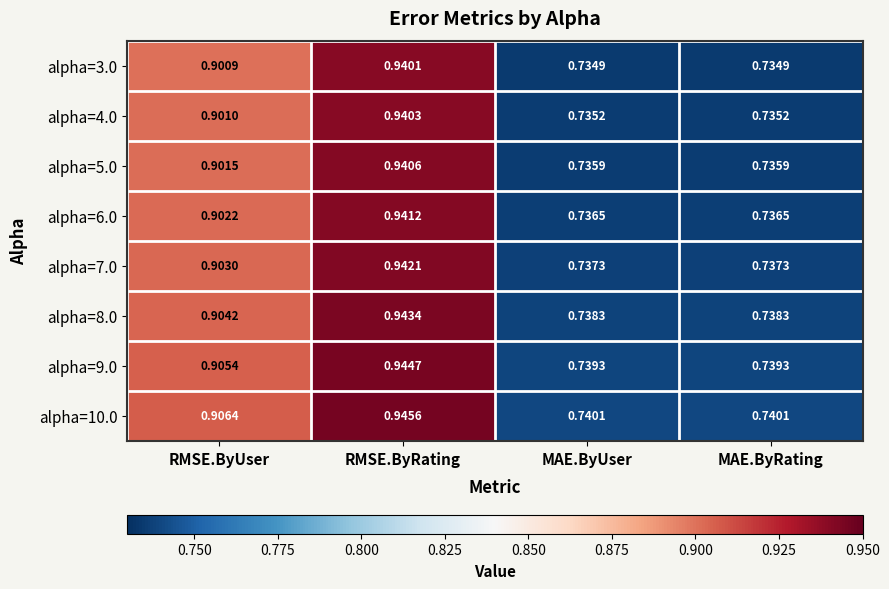

Which label corresponds to the largest value in the chart?

RMSE.ByRating